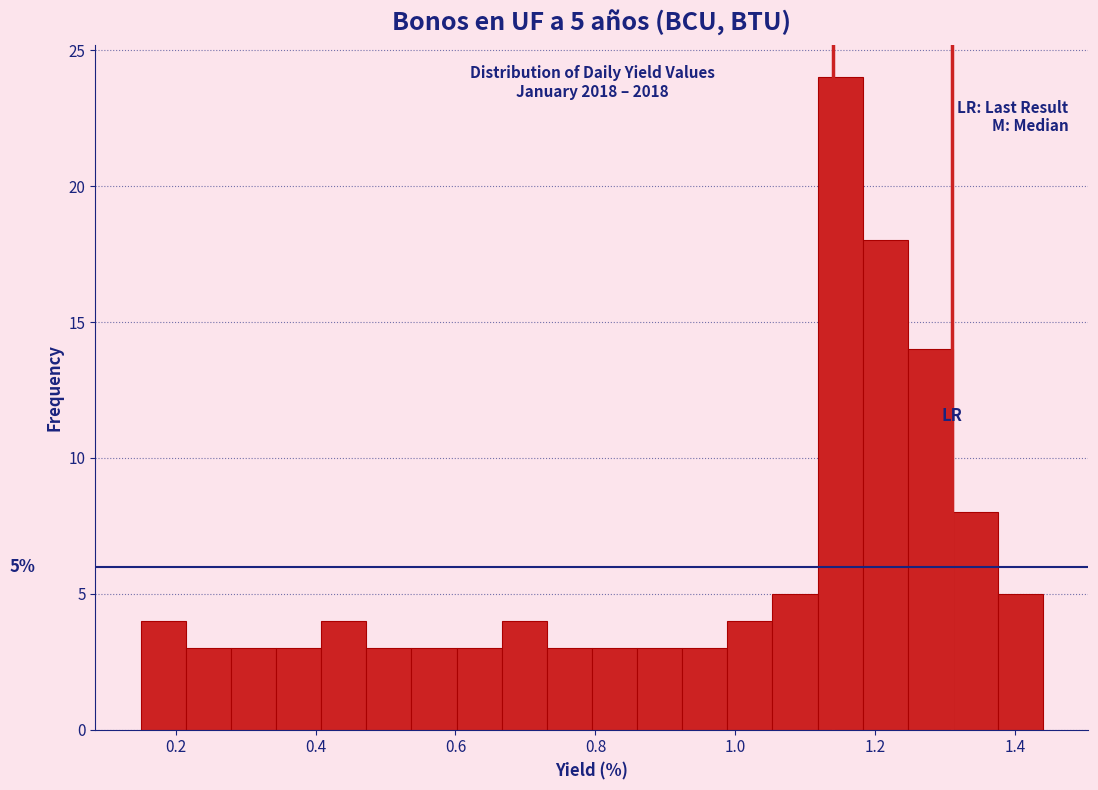

Read against the x-axis, roughly where is the centre of the tallest bar?

1.14